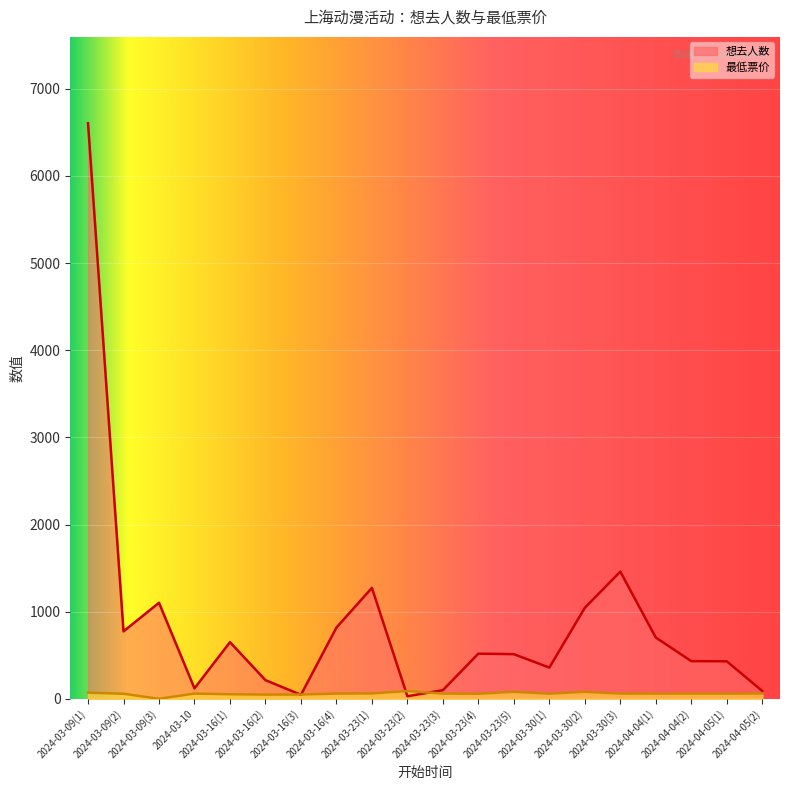

How many data points in 最低票价 are less than 60?

7